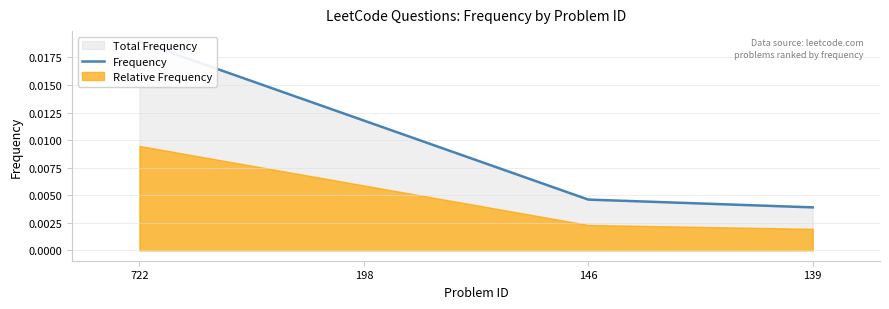

List the labels in order of value, smallest first.

139, 146, 198, 722